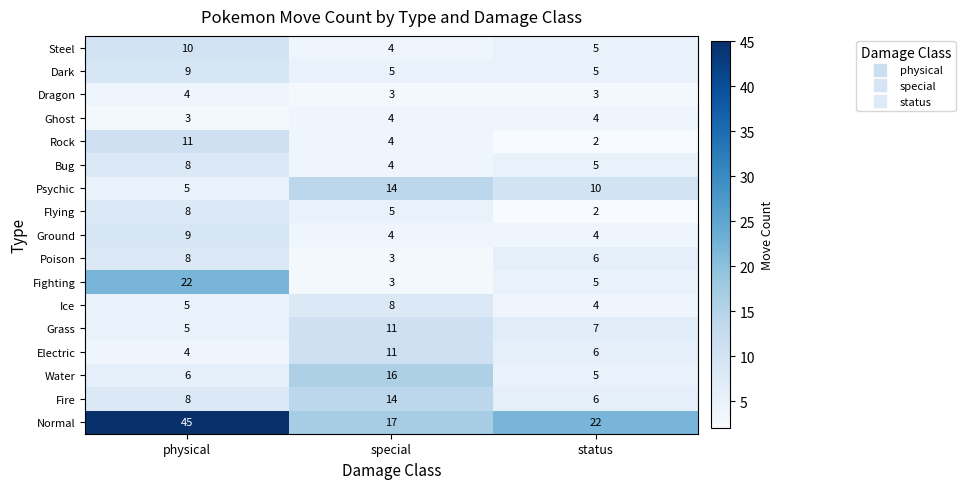

At which category is the sum across all series the highest?

physical